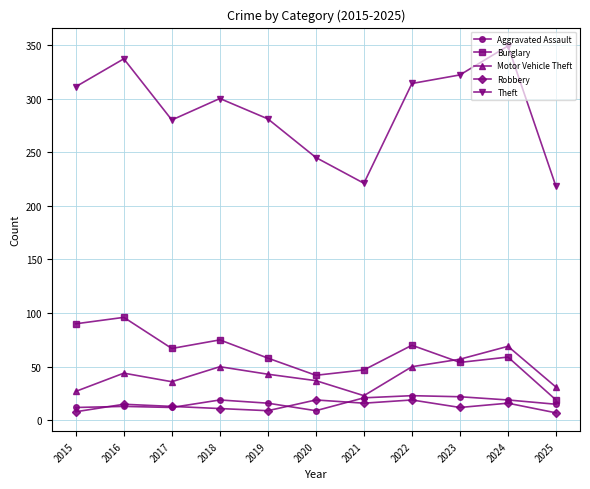

What is the spread (max minus min) of values at 2023?

310